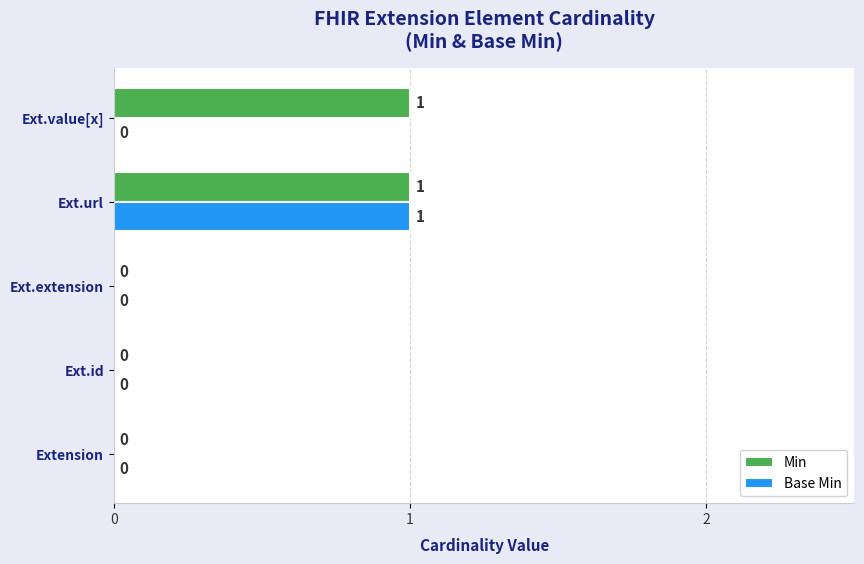

At which category is the sum across all series the highest?

Ext.url